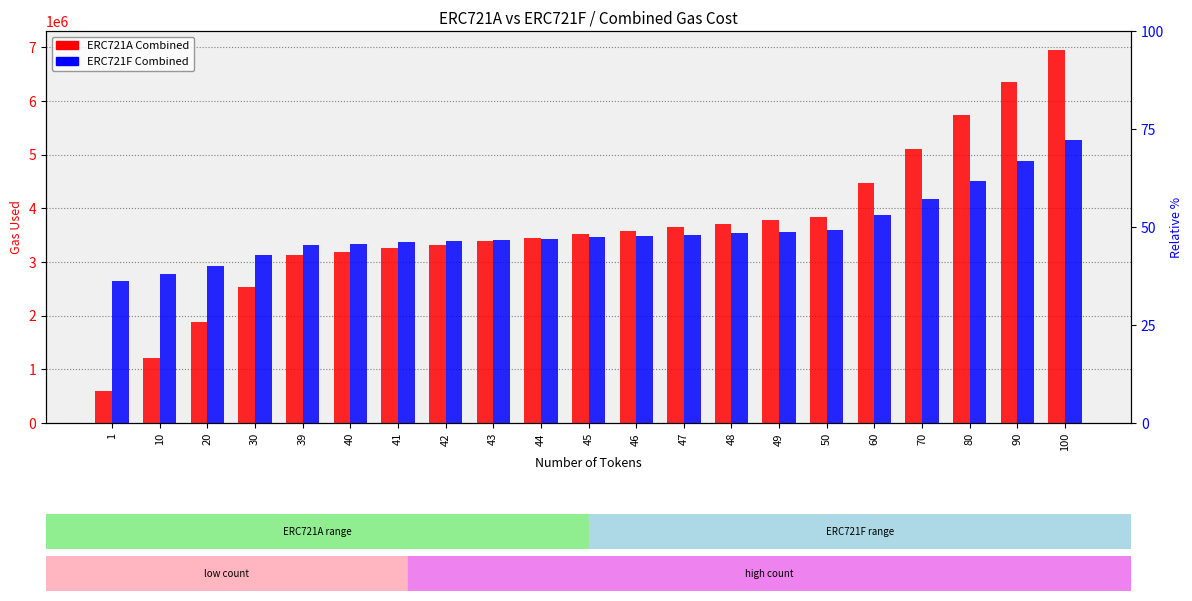

The value of ERC721A Combined at 1 is 190227. True or false?

False